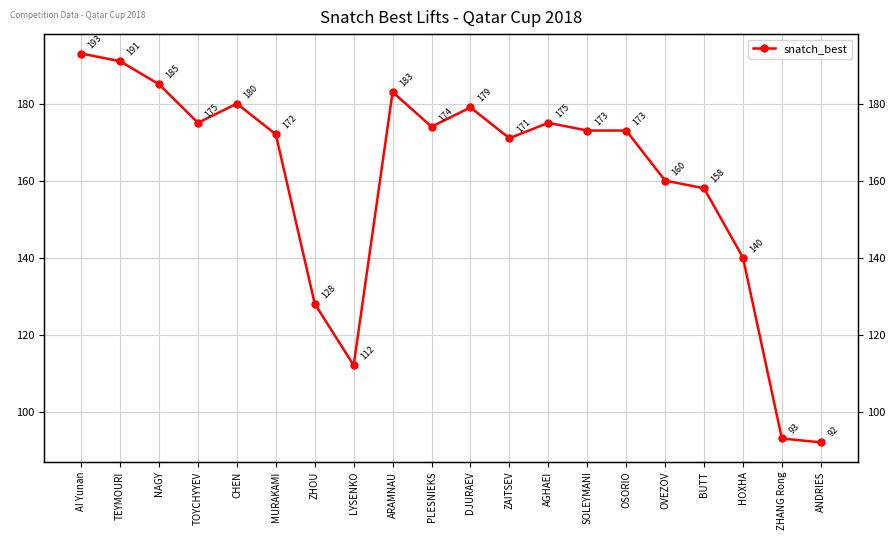

What position from the right is BUTT?

4